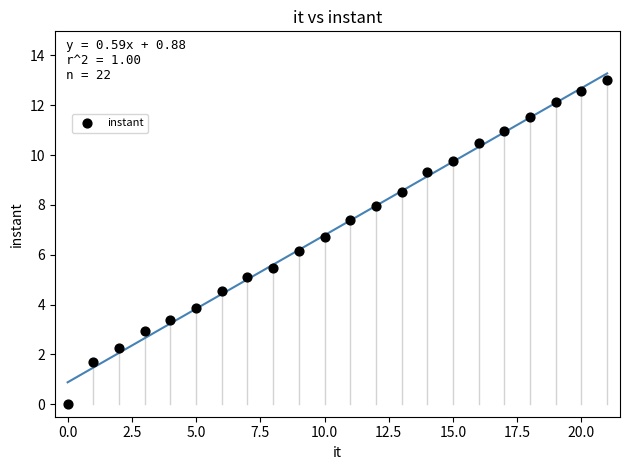

What is the range of Y values (max minus min)?

13.0